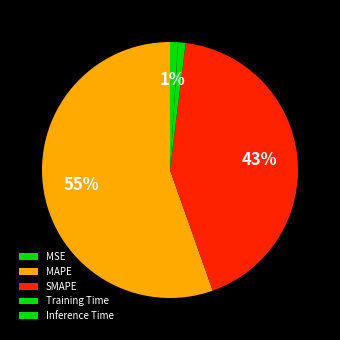

Between MAPE and MSE, which is larger?

MAPE